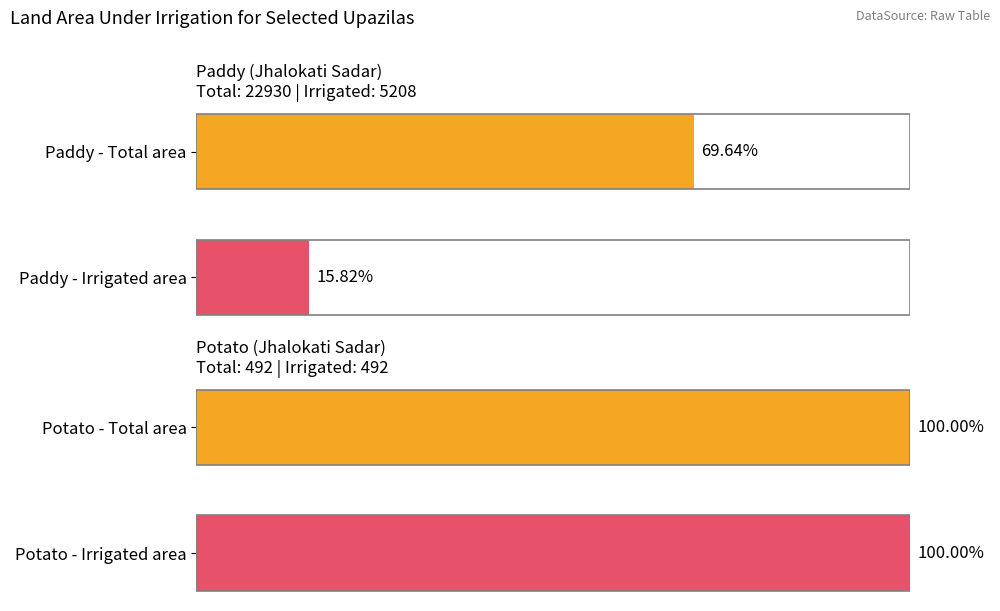

The Potato - Total area series shows 0.2 at 0. True or false?

False